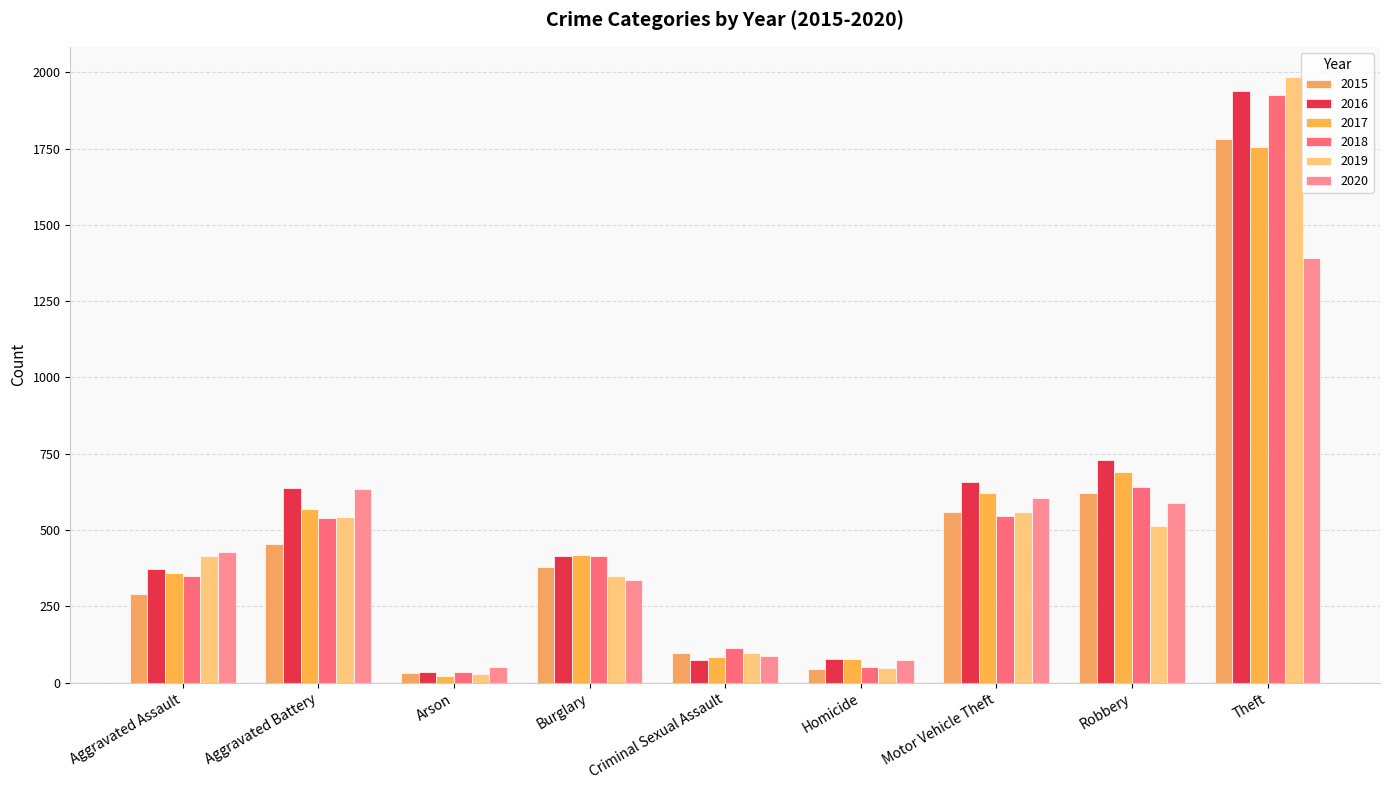

The 2016 series shows 638 at Aggravated Battery. True or false?

True